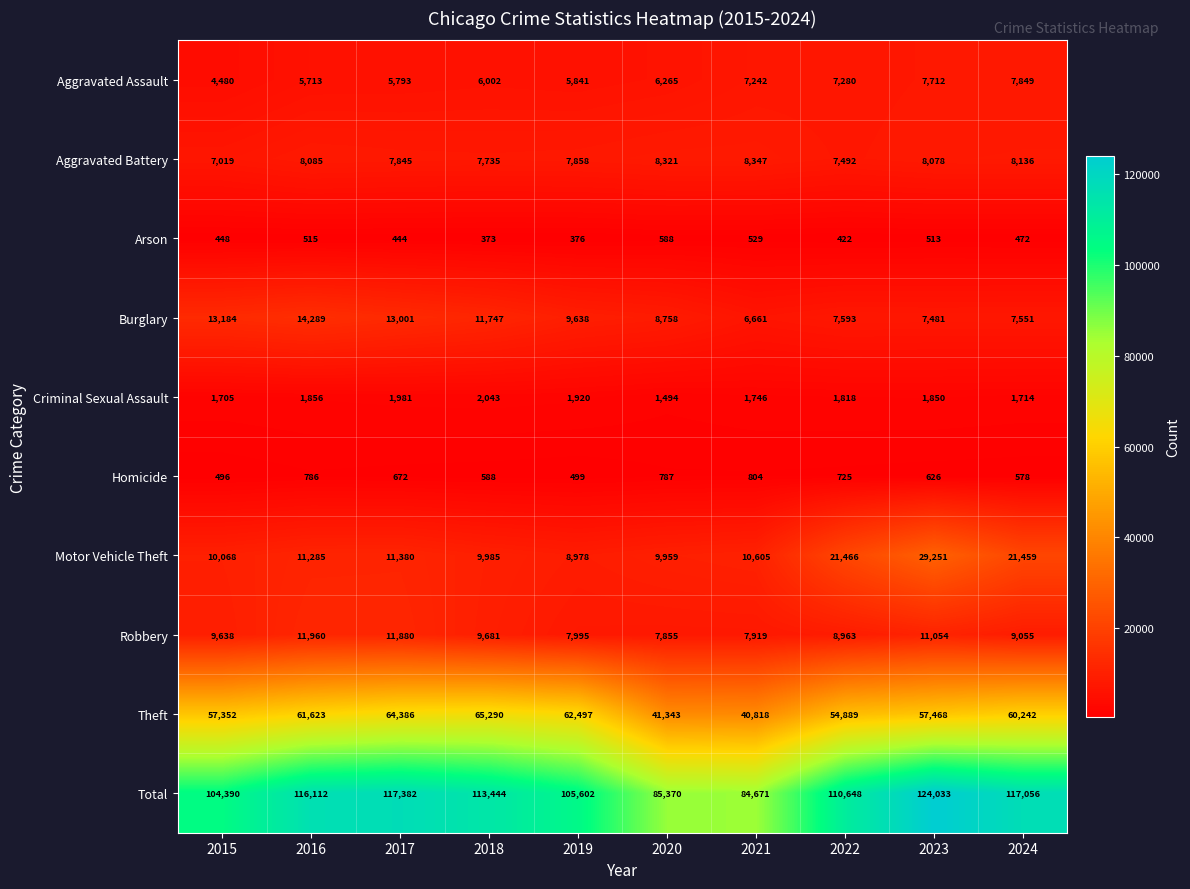

At which label is Criminal Sexual Assault closest to 1768?

2021